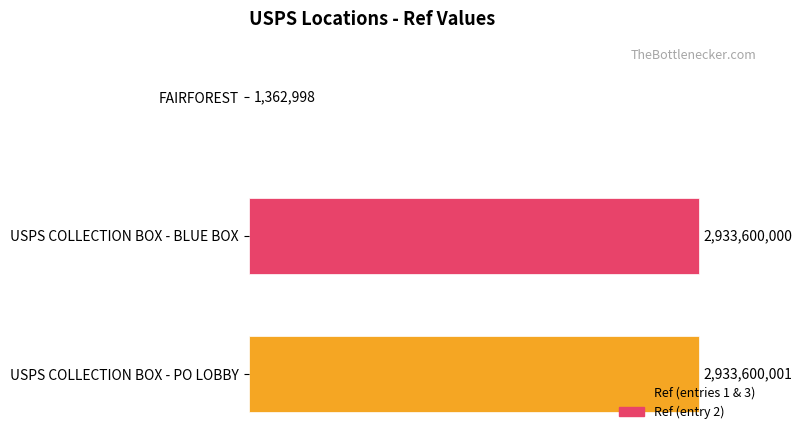

Are the bars horizontal?

Yes